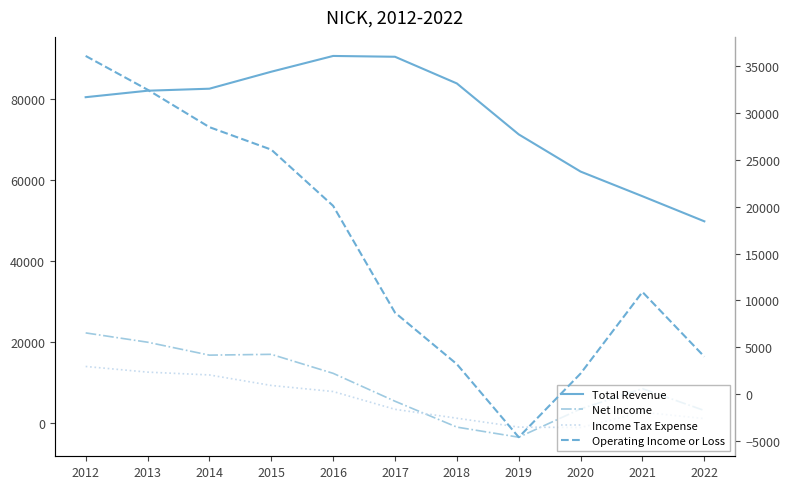

Which series has the largest range (max minus min)?

Total Revenue